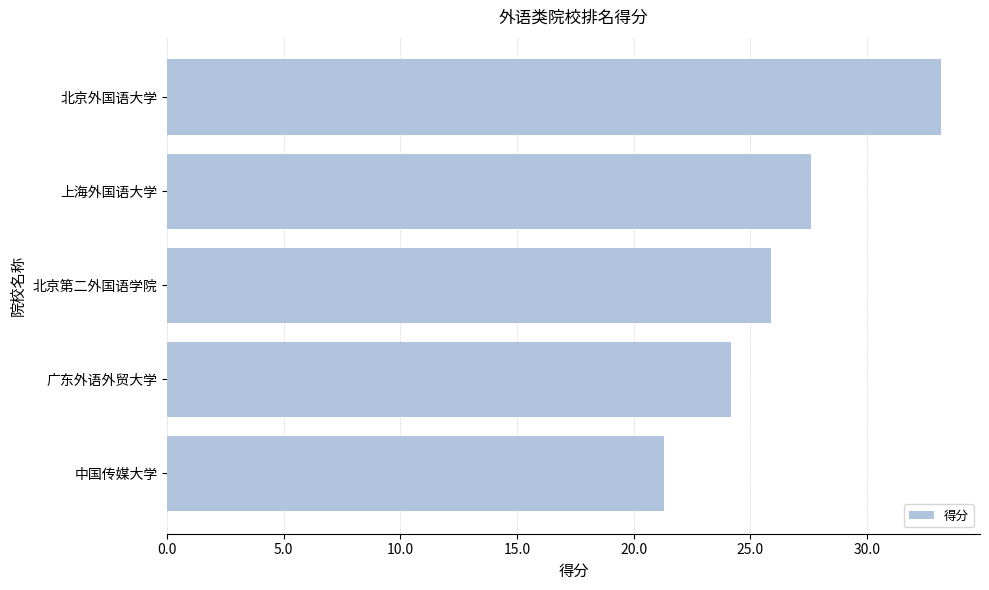

Is it true that the value at 北京第二外国语学院 is 25.9?

True